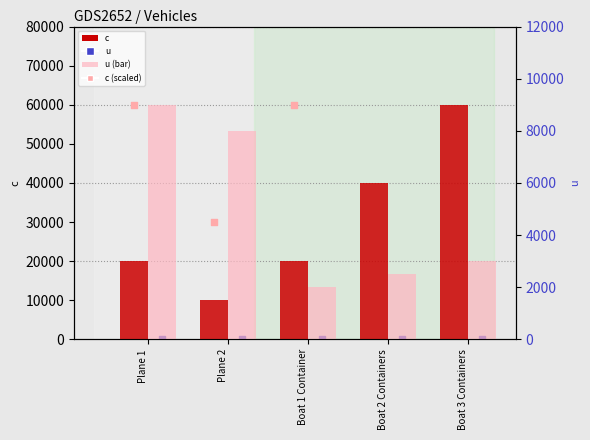

At which category is the sum across all series the highest?

Boat 3 Containers